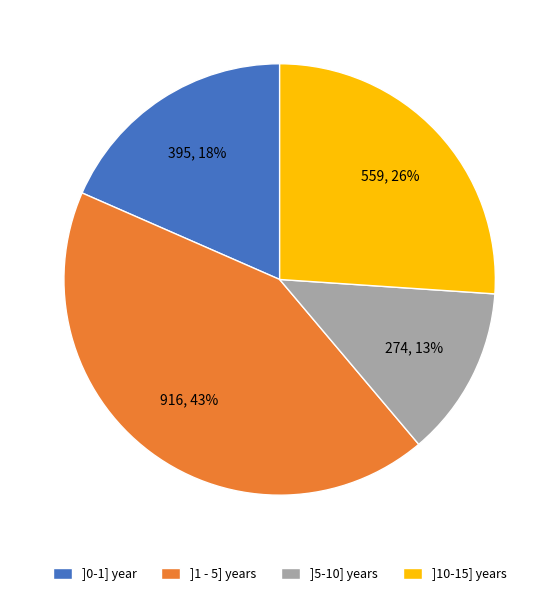

What percentage is the ]5-10] years slice, to the nearest percent?

13%